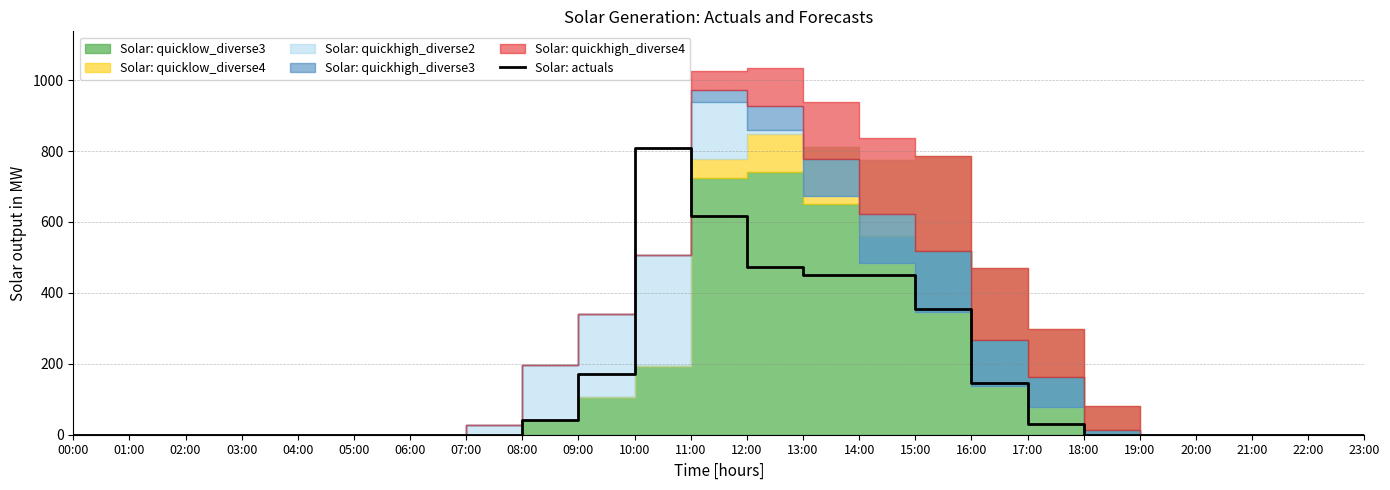

Reading left to right, extract all data points from this chart.

0.0	0.0	0.0	0.0	0.0	0.0	0.0	0.4	40.2	171.0	809.9	617.2	473.5	450.0	451.2	355.6	145.7	30.1	0.1	0.0	0.0	0.0	0.0	0.0